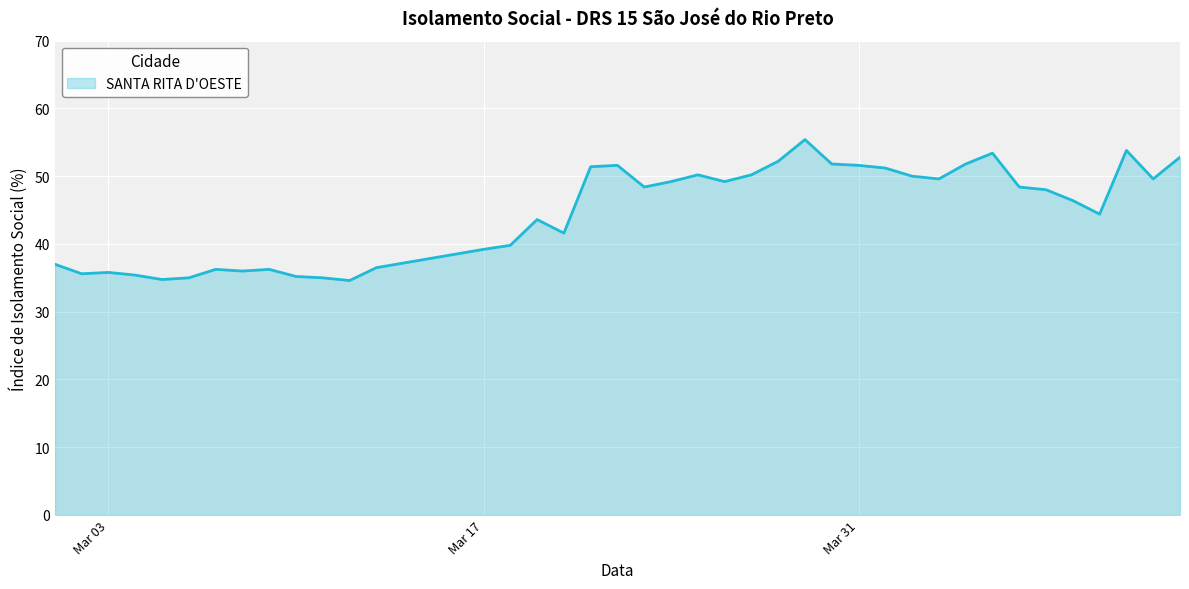

What is the maximum value shown in the chart?

55.4